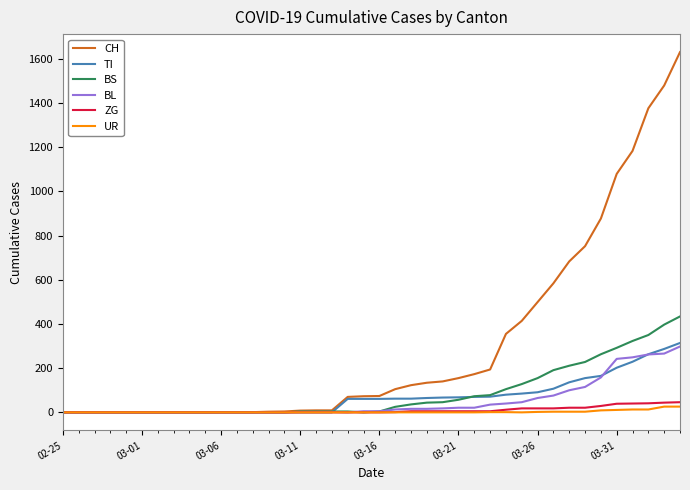

How many lines are shown in the chart?

6